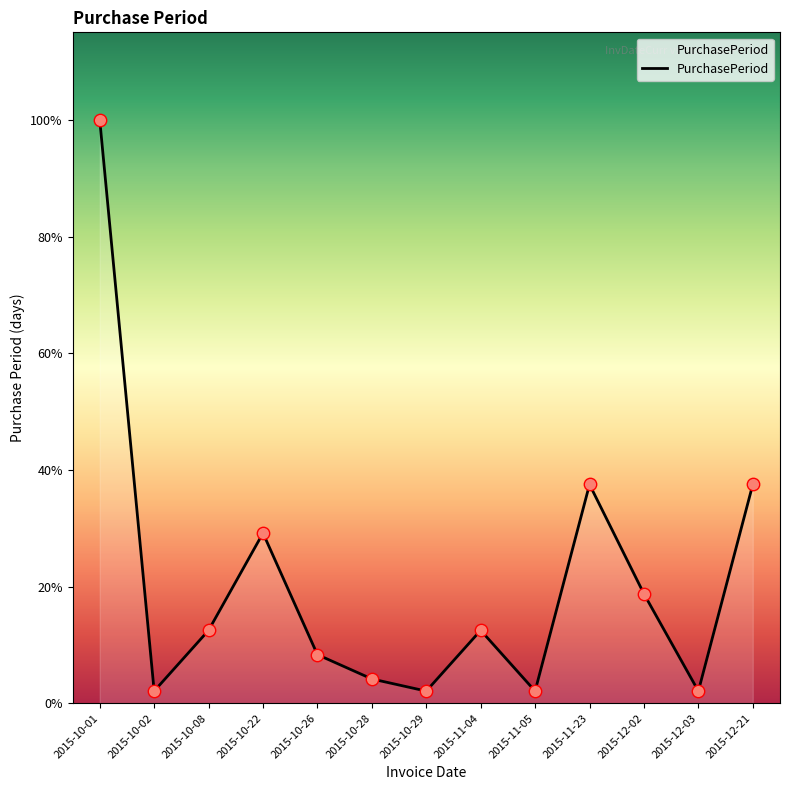

Which has a higher value, 2015-12-02 or 2015-10-08?

2015-12-02